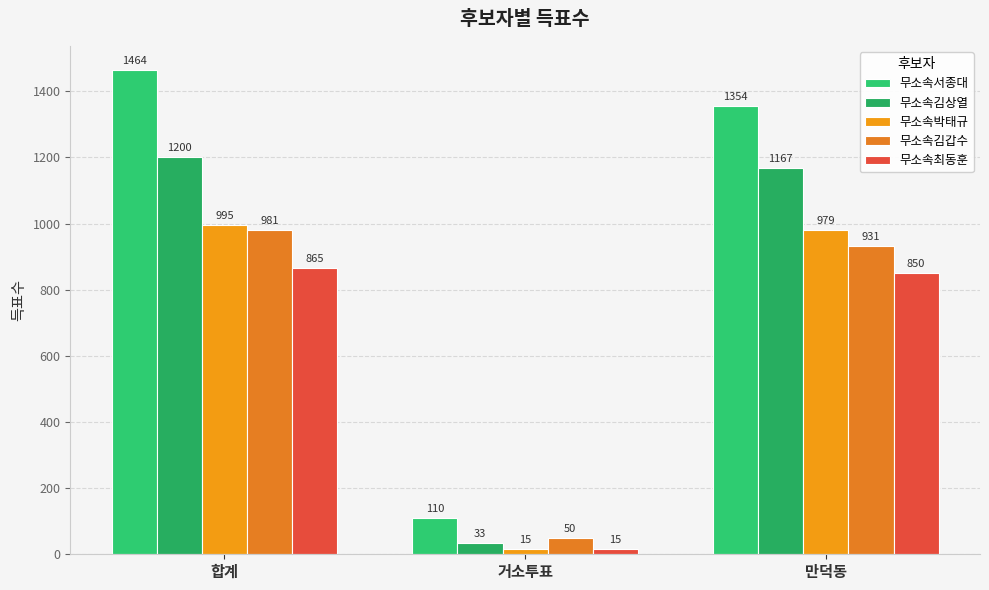

Between 만덕동 and 거소투표, which is larger?

만덕동